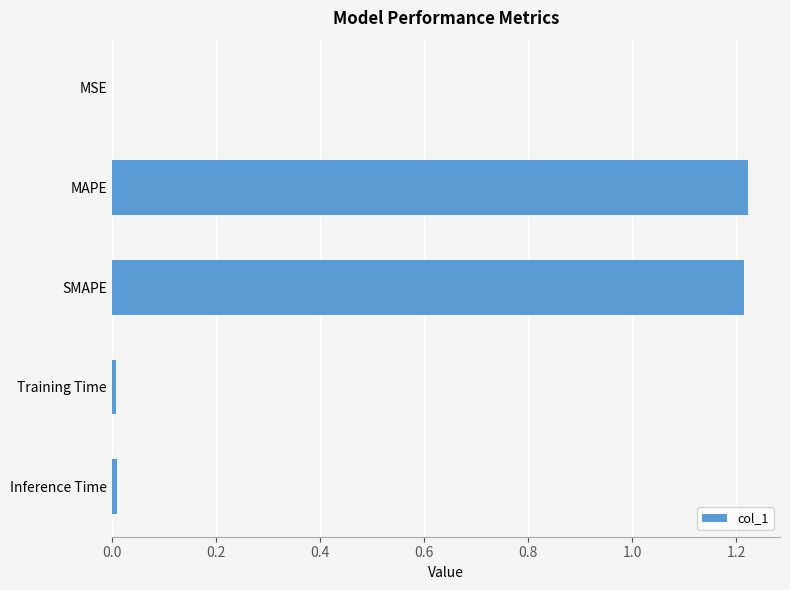

Approximately how many times larger is the value at SMAPE compared to MAPE?

1.0